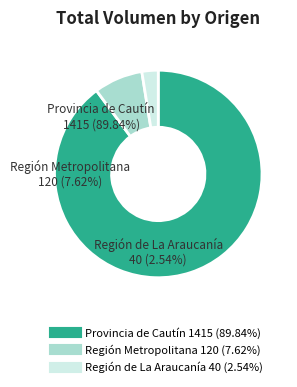

True or false: 34 accounts for 9% of the total.

False